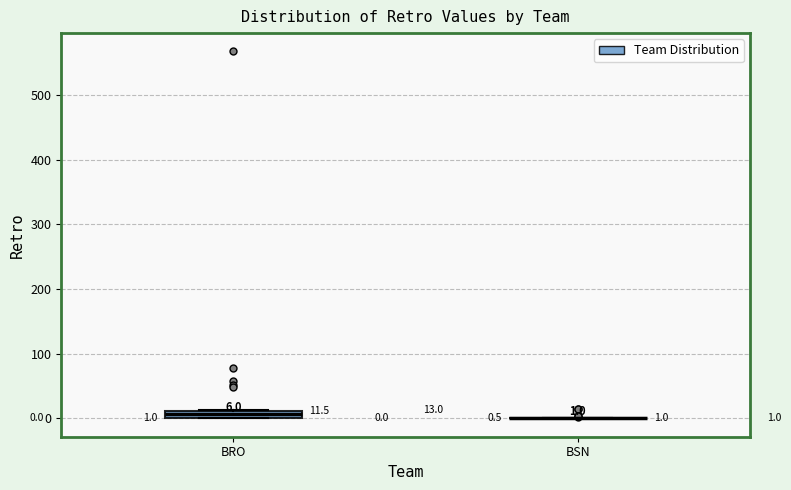

Which box is the tallest, from its lower edge to its upper edge?

BRO